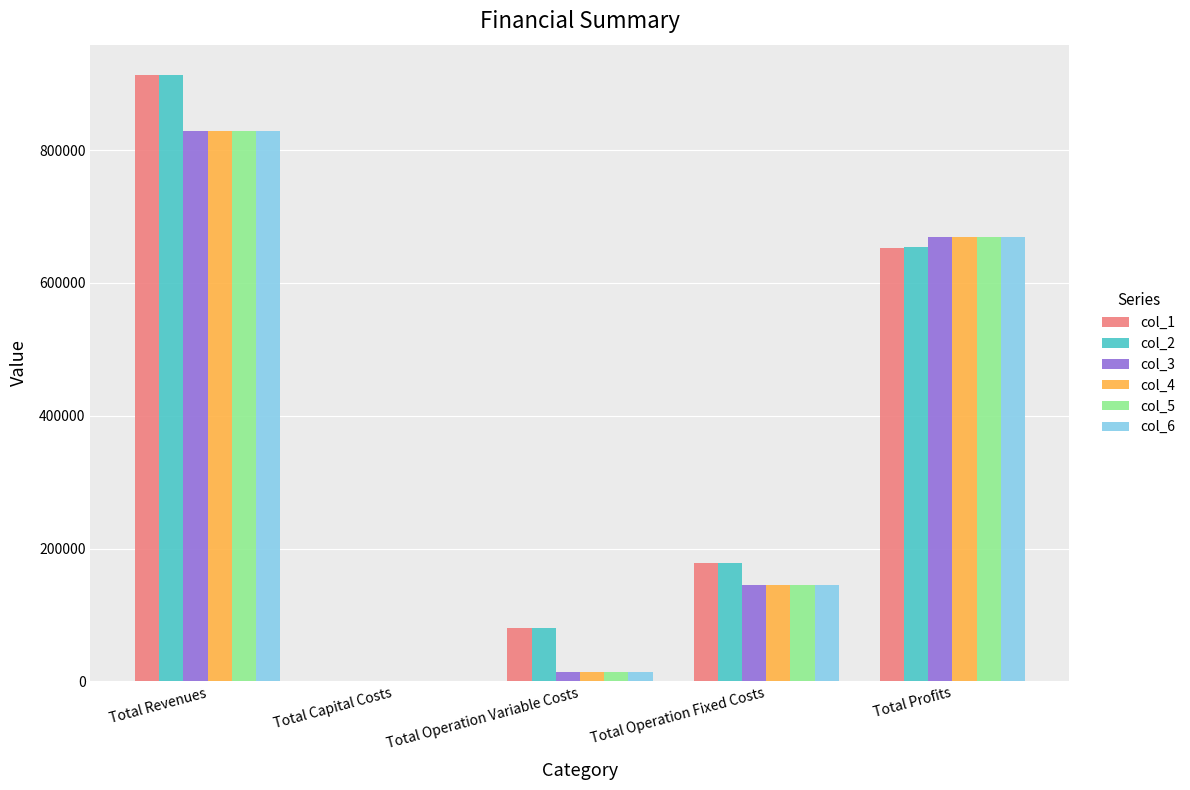

Reading right to left, transcribe all the data shown in this chart.

col_1: 653262.4	178923.4	80862.5	0.0	913048.4
col_2: 653529.0	178923.4	80596.0	0.0	913048.4
col_3: 669005.7	145295.8	14750.6	0.0	829052.1
col_4: 669005.7	145295.8	14750.6	0.0	829052.1
col_5: 669005.7	145295.8	14750.6	0.0	829052.1
col_6: 669005.7	145295.8	14750.6	0.0	829052.1